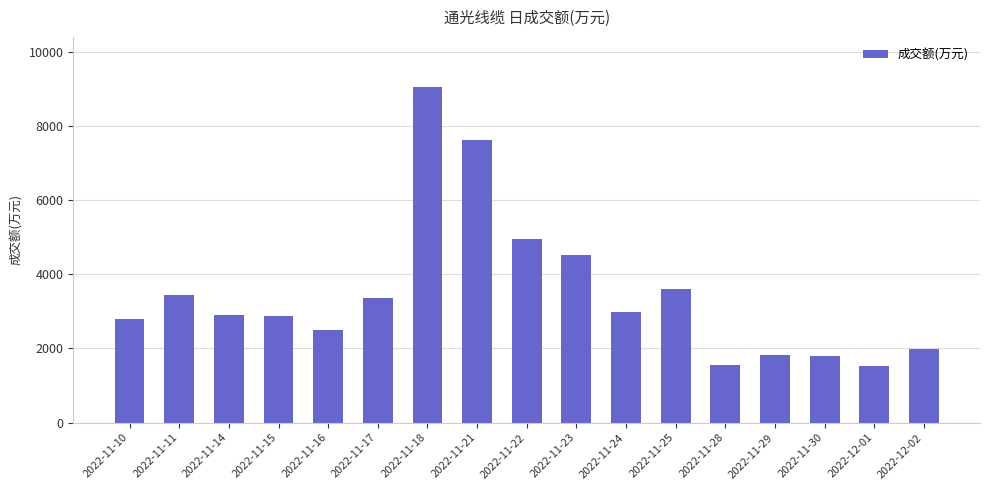

The chart shows a value of 4945 at 2022-11-22. True or false?

True